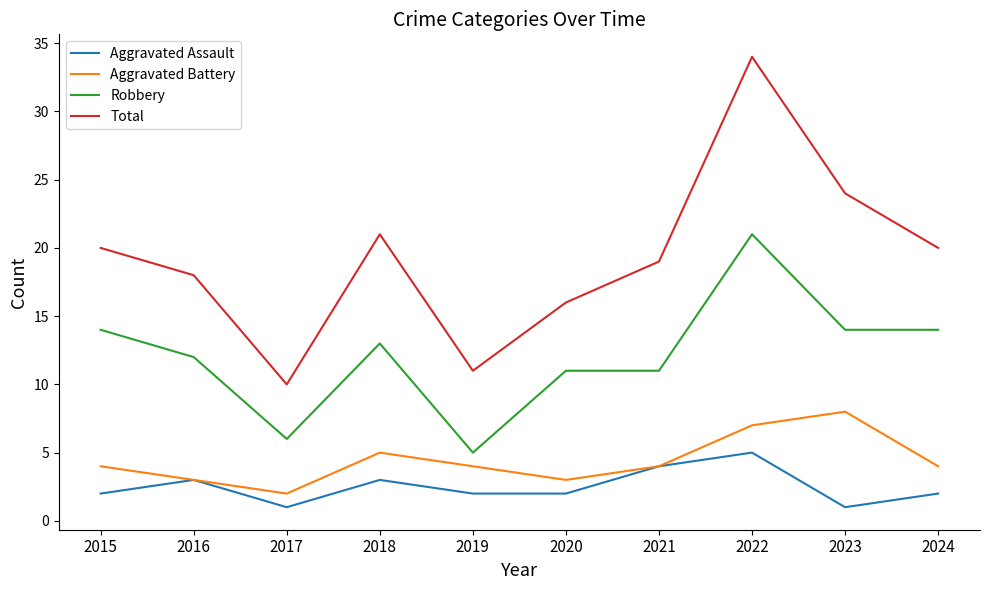

Does the chart have visible grid lines?

No